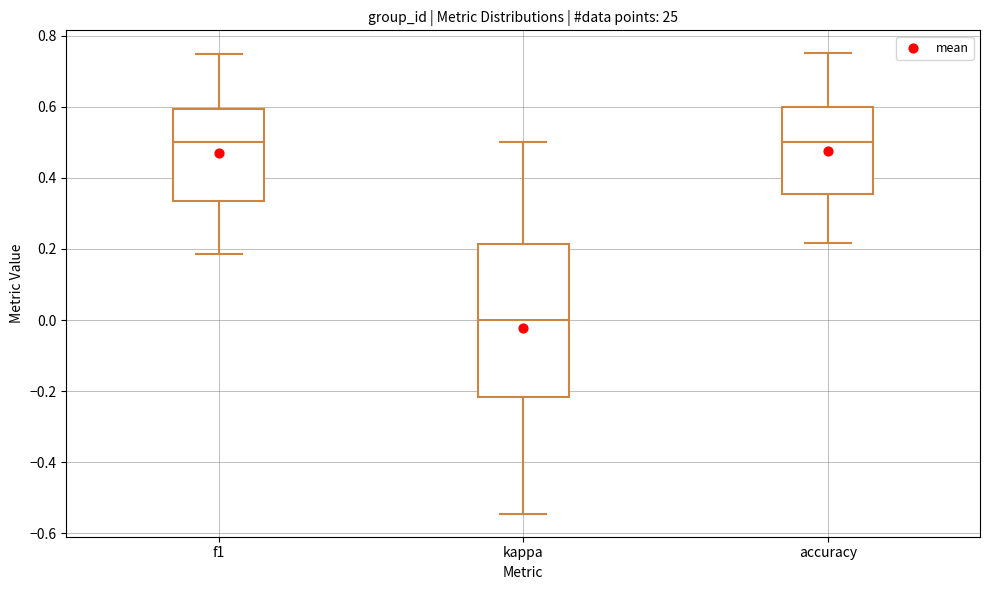

Reading left to right, read every box against the y-axis: the position of its median line, the range the box covers, and the ends of its whiskers. The values are not printed on the chart, so give them approximately, as read against the axis.

f1: median 0.50, box 0.34 to 0.60, whiskers 0.18 to 0.74
kappa: median 0.00, box -0.22 to 0.22, whiskers -0.54 to 0.50
accuracy: median 0.50, box 0.36 to 0.60, whiskers 0.22 to 0.76